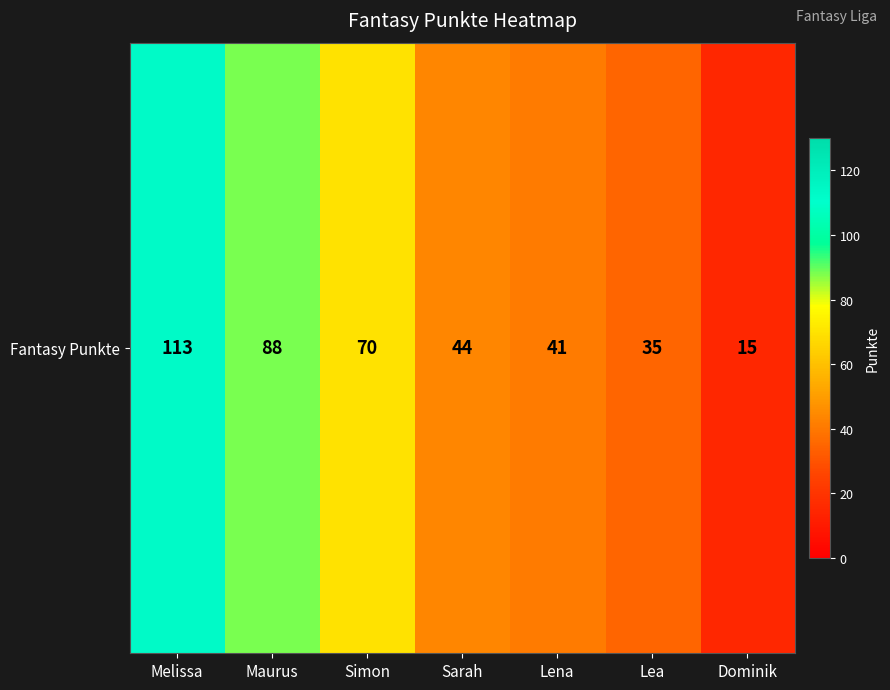

What is the ratio of the value at Maurus to the value at Lea?

2.5